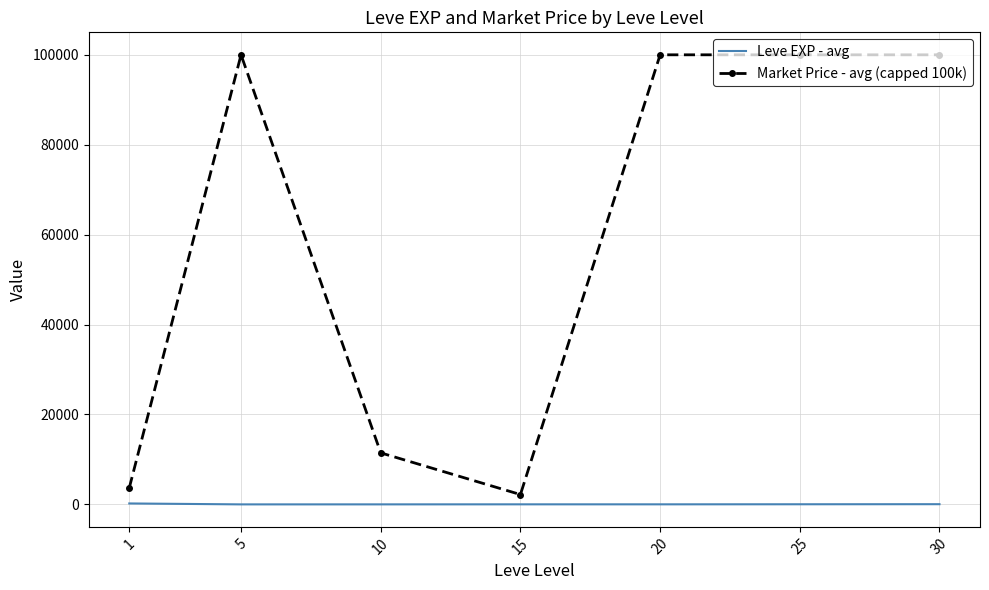

Is the value of Leve EXP - avg at 30 greater than the value of Market Price - avg (capped 100k) at 30?

No